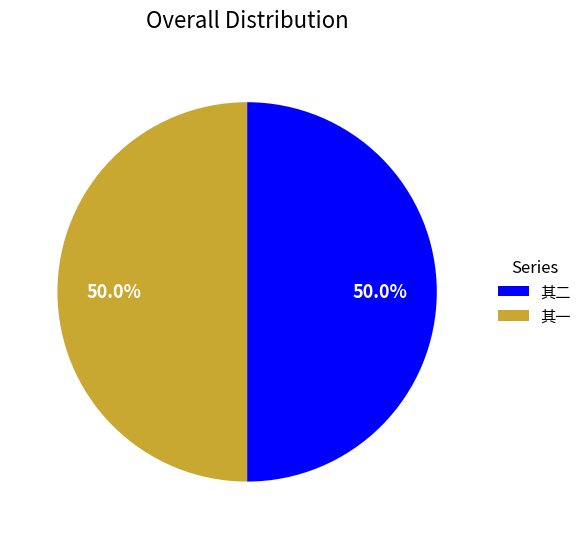

Is the sum of 其二 and 其一 greater than half?

Yes